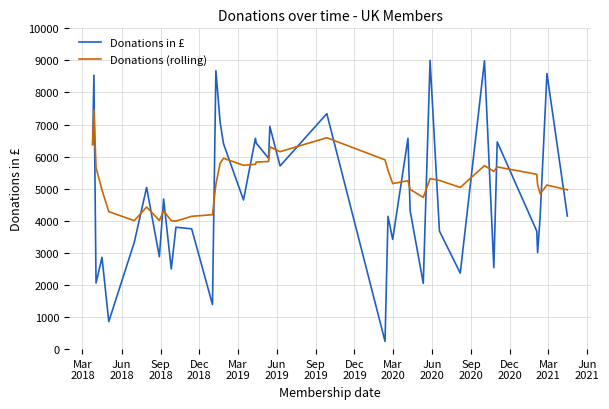

Which series has the largest range (max minus min)?

Donations in £